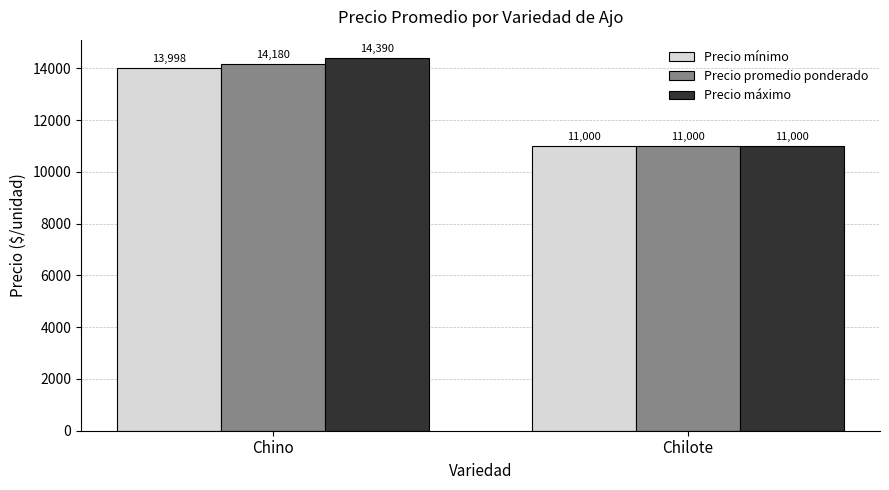

What is the smallest value displayed?

11000